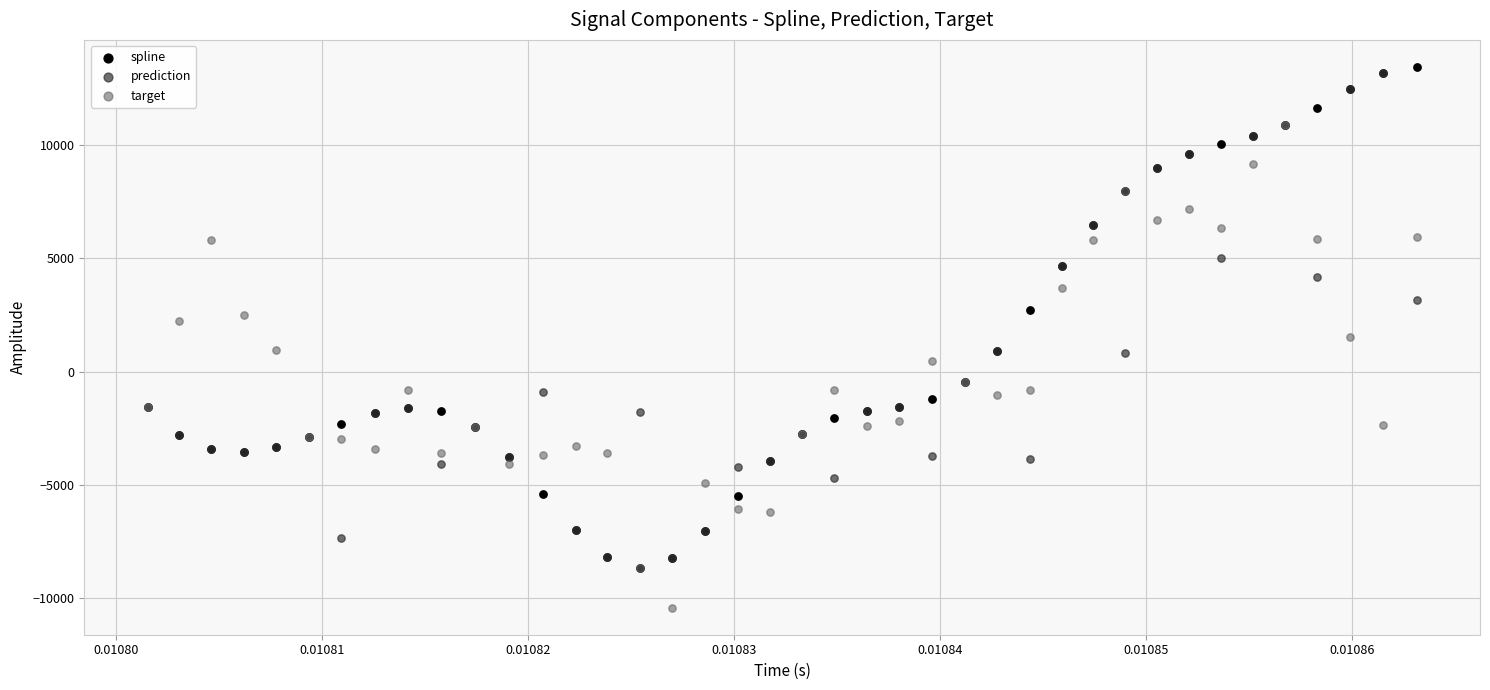

What are all the series names shown in the legend?

spline, prediction, target